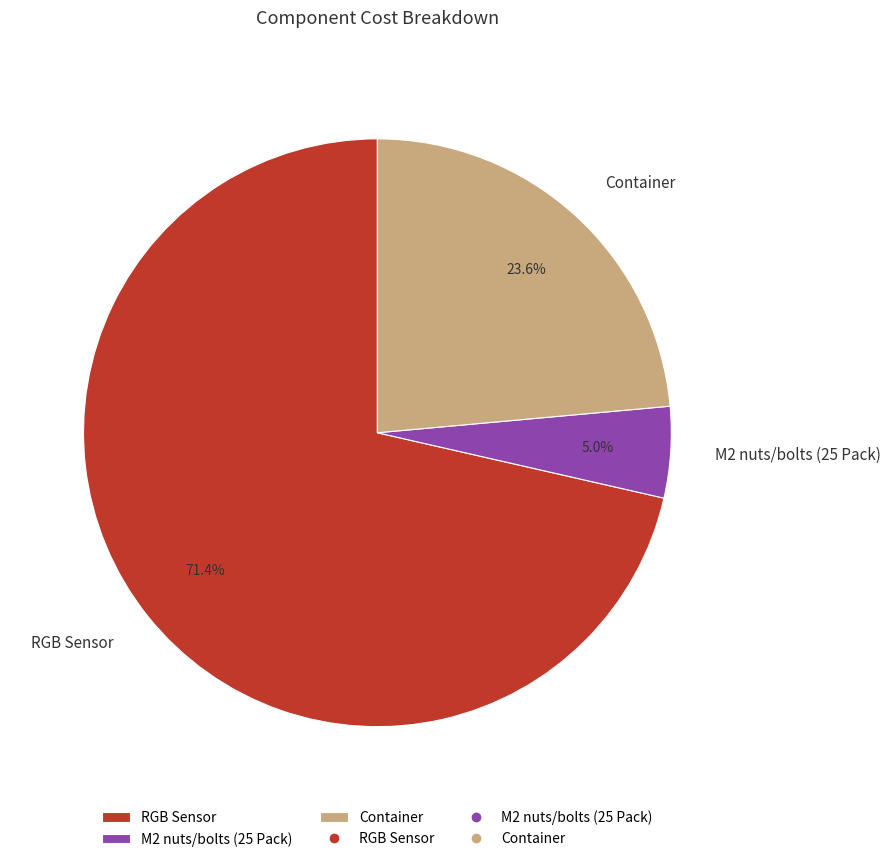

What is the ratio of the value at RGB Sensor to the value at Container?

3.0